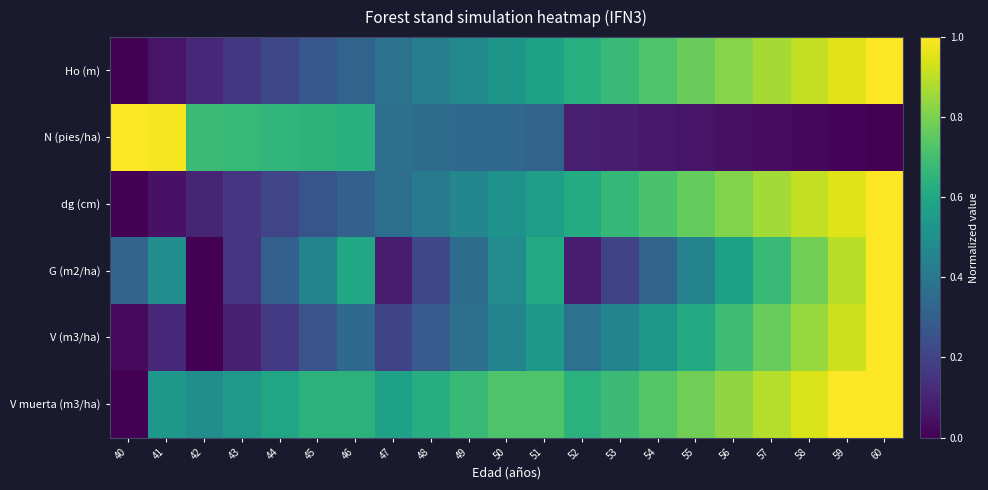

Which series has the largest total across all categories?

V muerta (m3/ha)